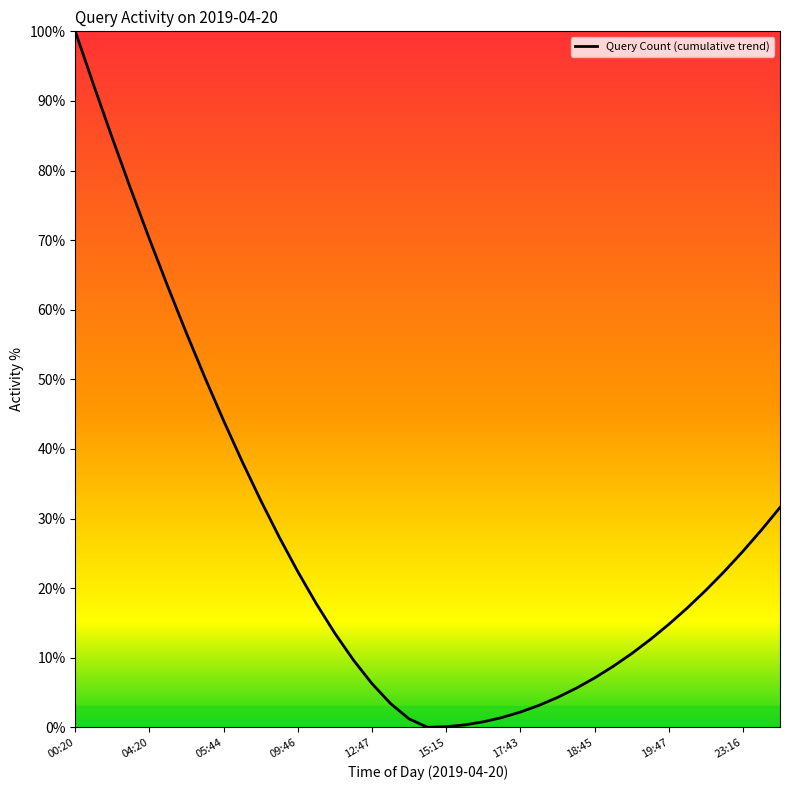

What is the difference between the maximum and minimum values?

100.0